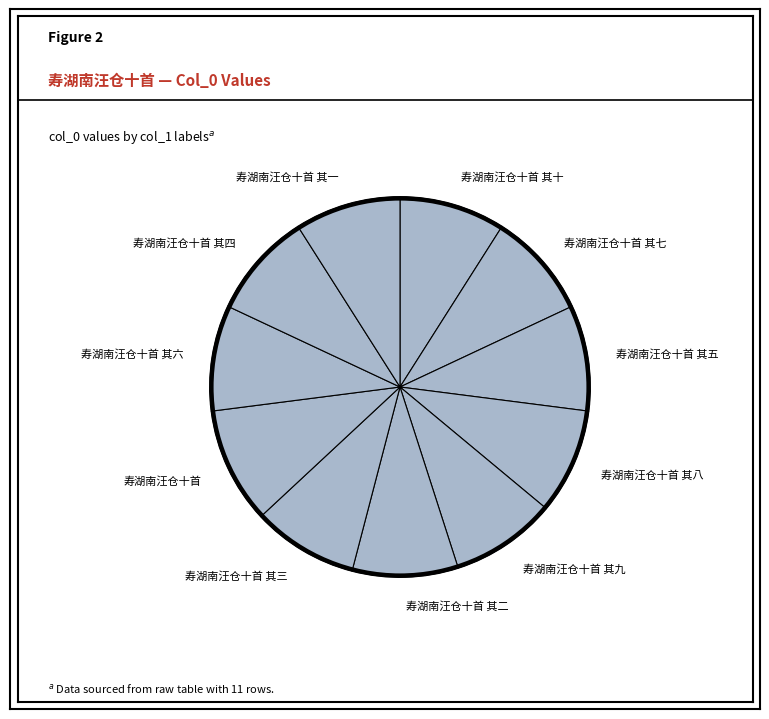

Approximately how many times larger is the value at 寿湖南汪仓十首 其六 compared to 寿湖南汪仓十首 其一?

1.0